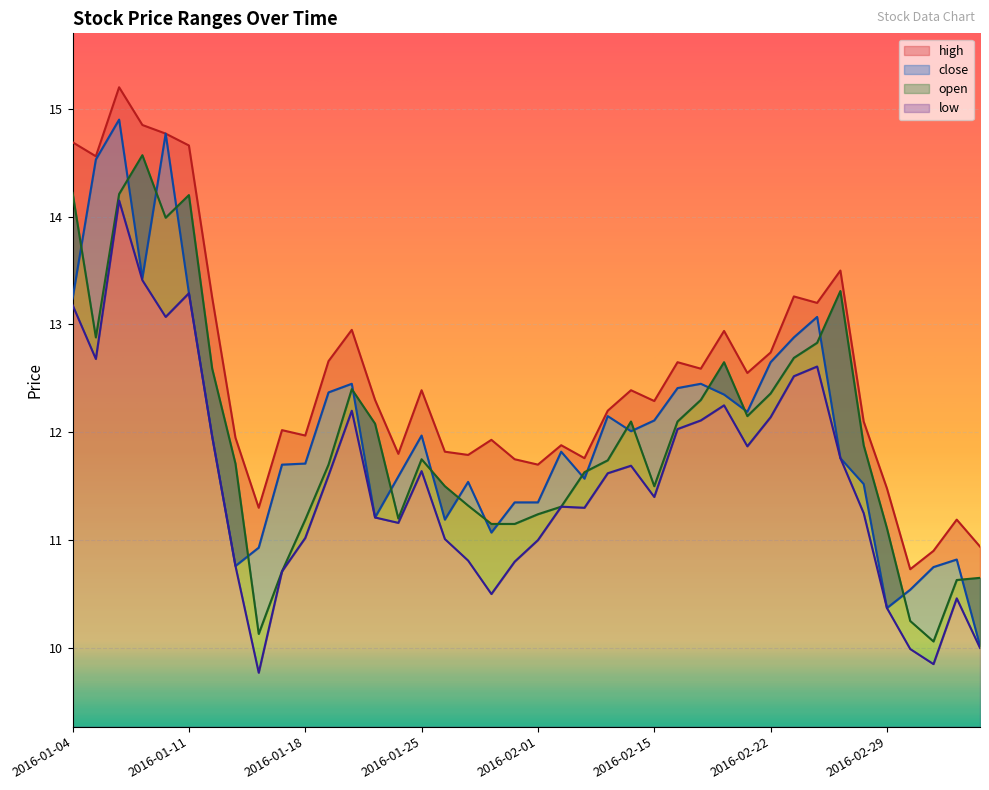

At which label is open closest to 12?

2016-01-21